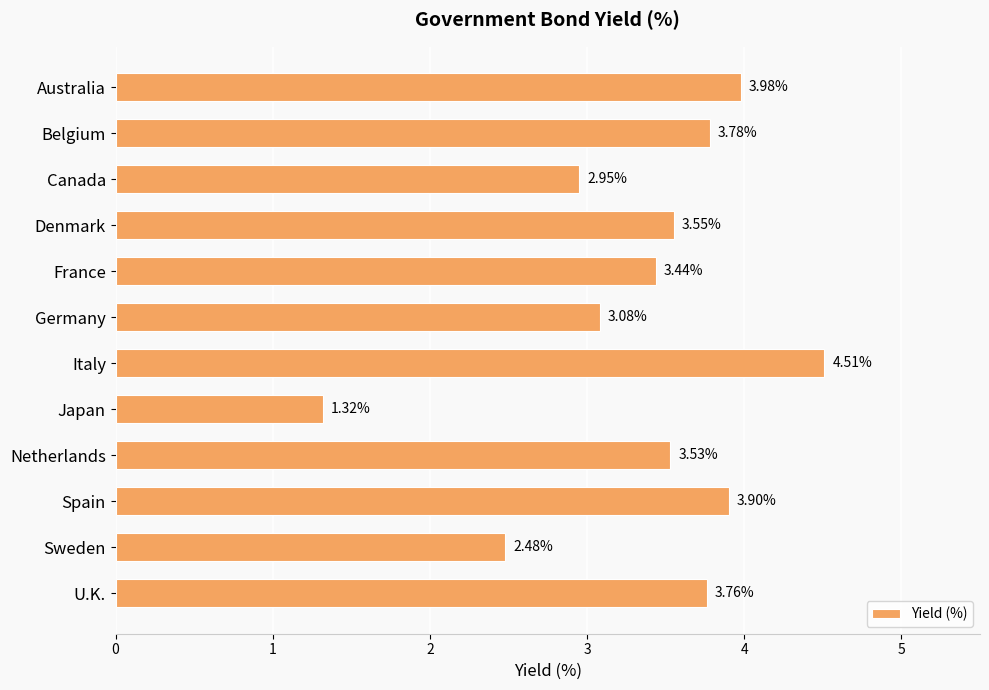

What is the label of the 7th bar from the bottom?

Germany